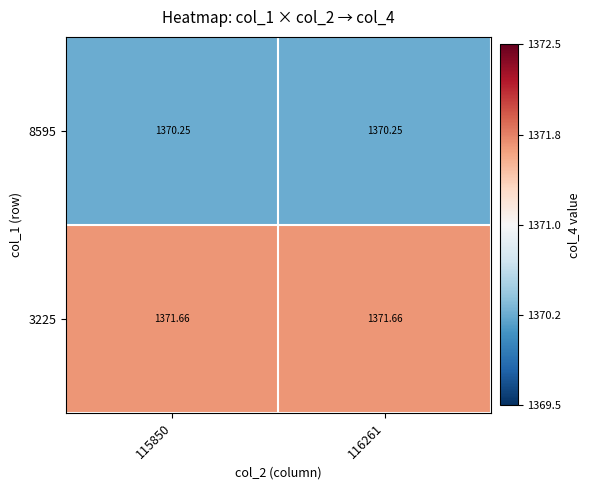

Is the value of 3225 at 116261 greater than the value of 8595 at 115850?

Yes